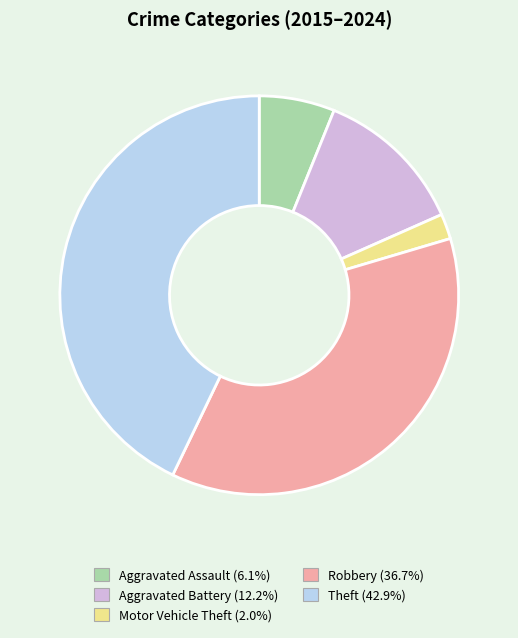

Does any single category account for the majority?

No